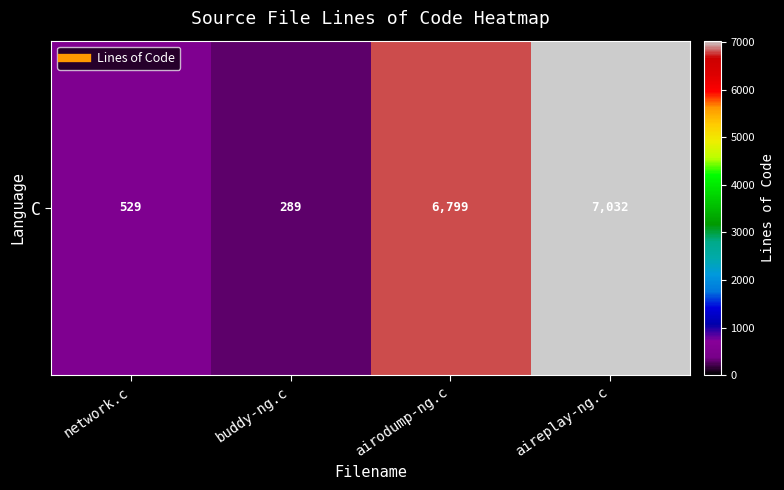

What is the maximum value shown in the chart?

7032